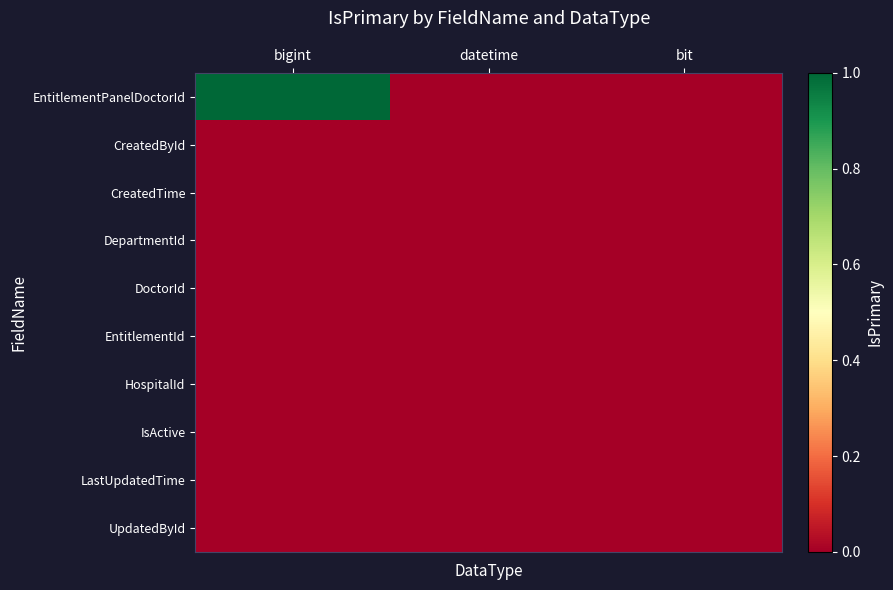

Which series changed the most between bigint and bit?

EntitlementPanelDoctorId